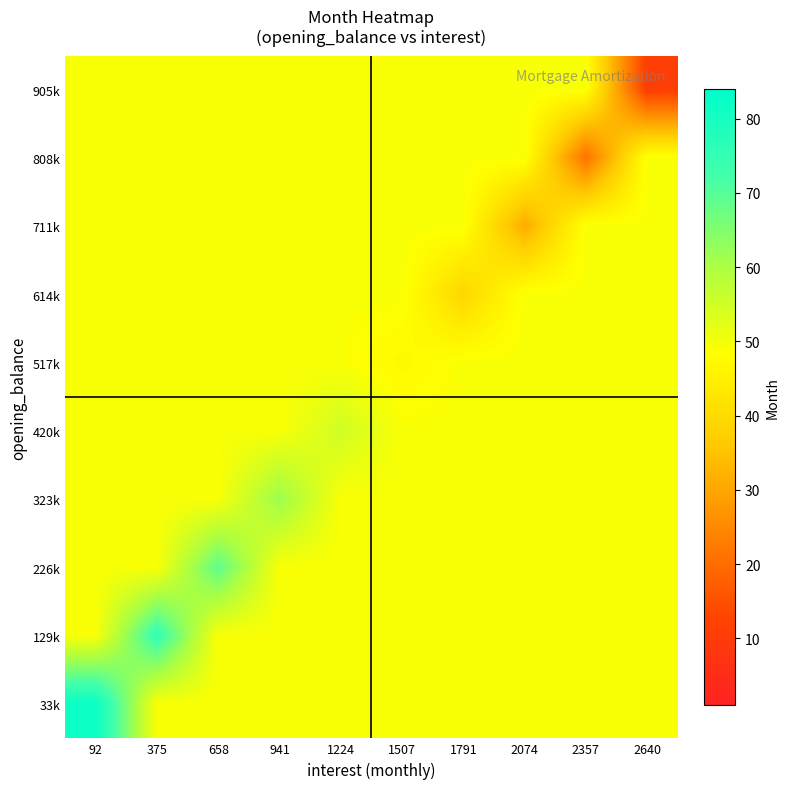

Reading right to left, transcribe all the data shown in this chart.

905k: 2640=11.0	2357=49.2	2074=49.2	1791=49.2	1507=49.2	1224=49.2	941=49.2	658=49.2	375=49.2	92=49.2
808k: 2640=49.2	2357=21.0	2074=49.2	1791=49.2	1507=49.2	1224=49.2	941=49.2	658=49.2	375=49.2	92=49.2
711k: 2640=49.2	2357=49.2	2074=31.0	1791=49.2	1507=49.2	1224=49.2	941=49.2	658=49.2	375=49.2	92=49.2
614k: 2640=49.2	2357=49.2	2074=49.2	1791=39.0	1507=49.2	1224=49.2	941=49.2	658=49.2	375=49.2	92=49.2
517k: 2640=49.2	2357=49.2	2074=49.2	1791=49.2	1507=47.0	1224=49.0	941=49.2	658=49.2	375=49.2	92=49.2
420k: 2640=49.2	2357=49.2	2074=49.2	1791=49.2	1507=49.2	1224=55.0	941=49.2	658=49.2	375=49.2	92=49.2
323k: 2640=49.2	2357=49.2	2074=49.2	1791=49.2	1507=49.2	1224=49.2	941=62.0	658=49.2	375=49.2	92=49.2
226k: 2640=49.2	2357=49.2	2074=49.2	1791=49.2	1507=49.2	1224=49.2	941=49.2	658=69.0	375=49.2	92=49.2
129k: 2640=49.2	2357=49.2	2074=49.2	1791=49.2	1507=49.2	1224=49.2	941=49.2	658=49.2	375=75.0	92=49.2
33k: 2640=49.2	2357=49.2	2074=49.2	1791=49.2	1507=49.2	1224=49.2	941=49.2	658=49.2	375=49.2	92=82.0